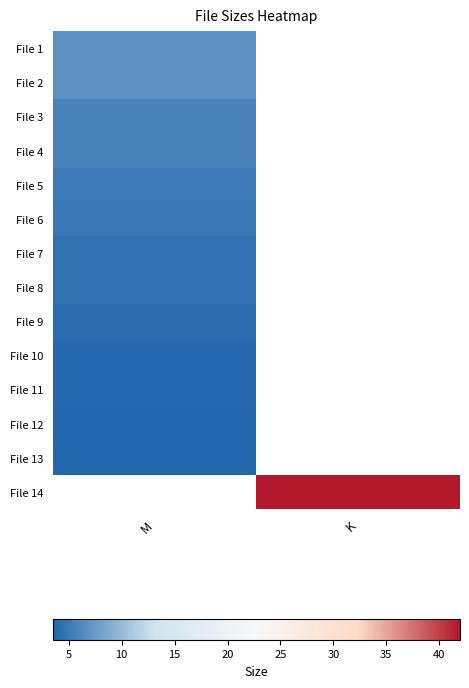

List the series in order of their overall mean, lowest first.

File 1, File 2, File 3, File 4, File 5, File 6, File 7, File 8, File 9, File 10, File 11, File 12, File 13, File 14